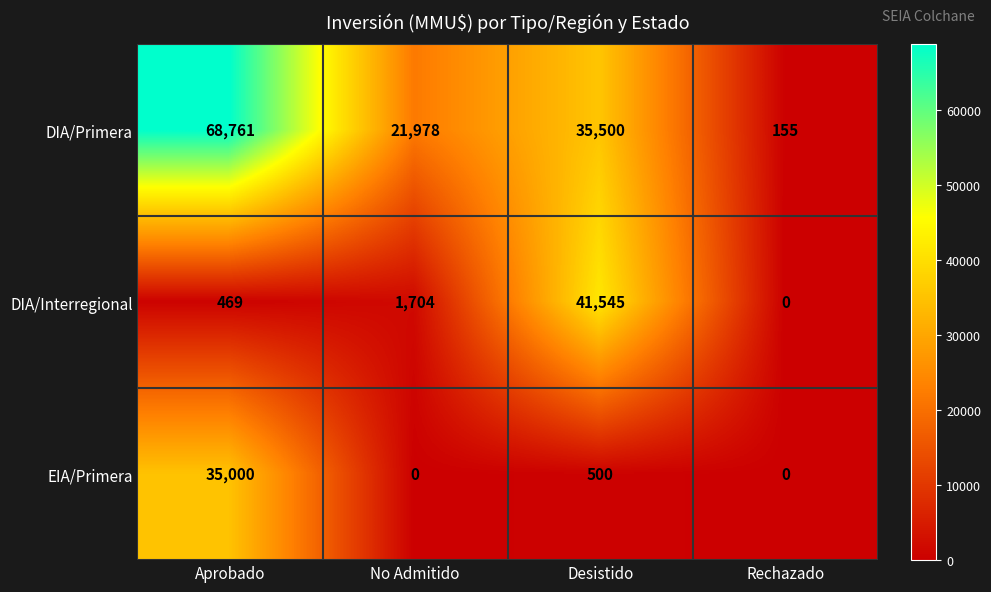

How many categories are shown in the chart?

4